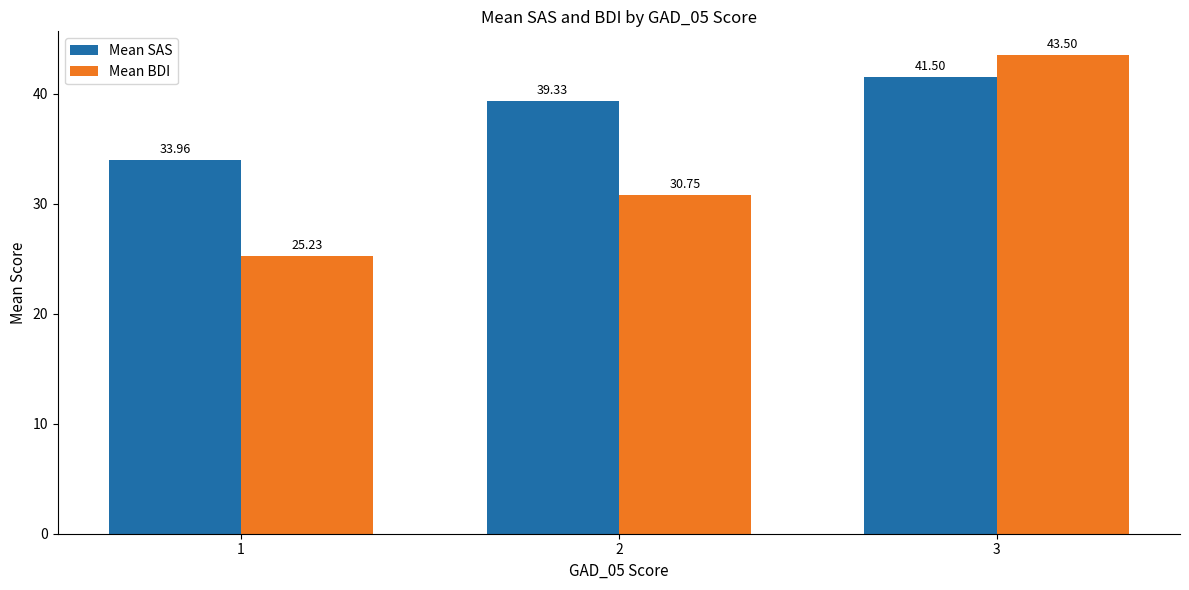

Rank the categories by Mean SAS value from lowest to highest.

1, 2, 3